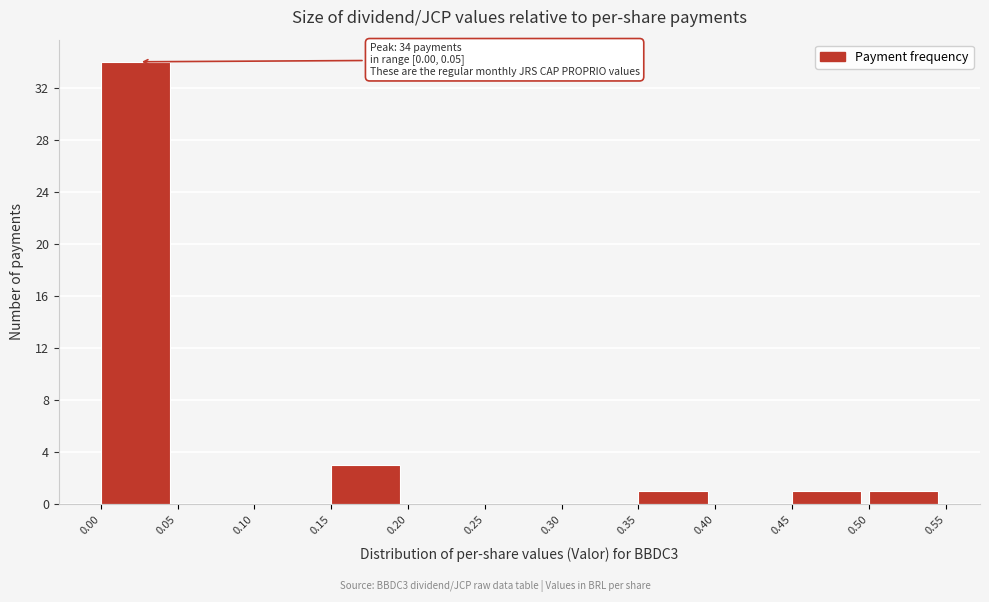

Which range on the x-axis has the tallest bar?

0.00 to 0.05